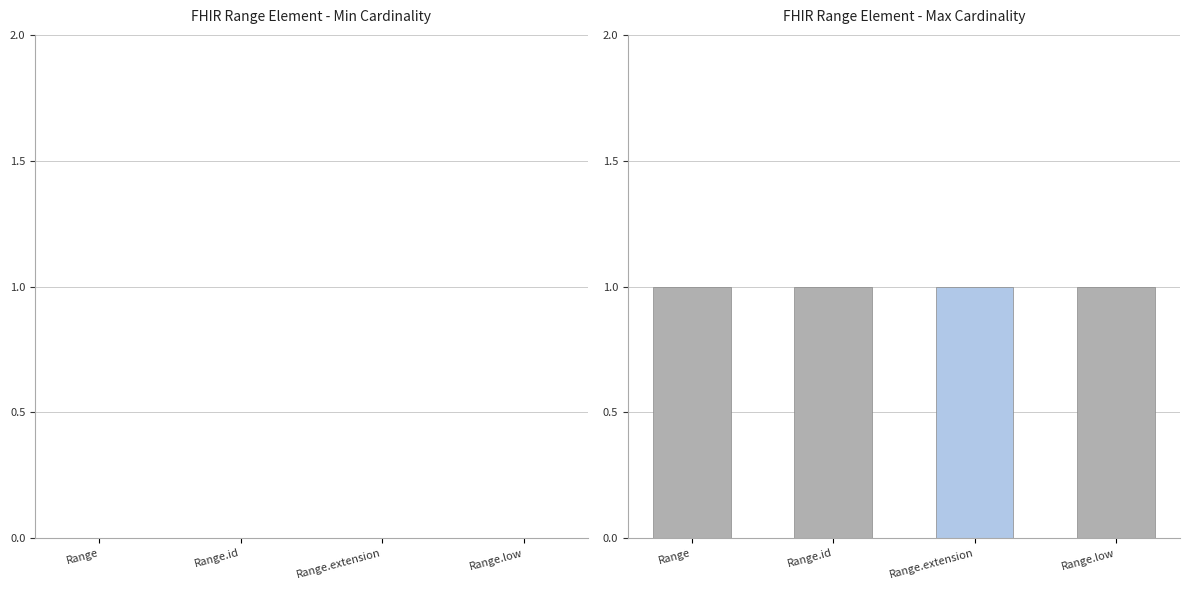

What is the difference between the highest and lowest values at Range.extension?

1